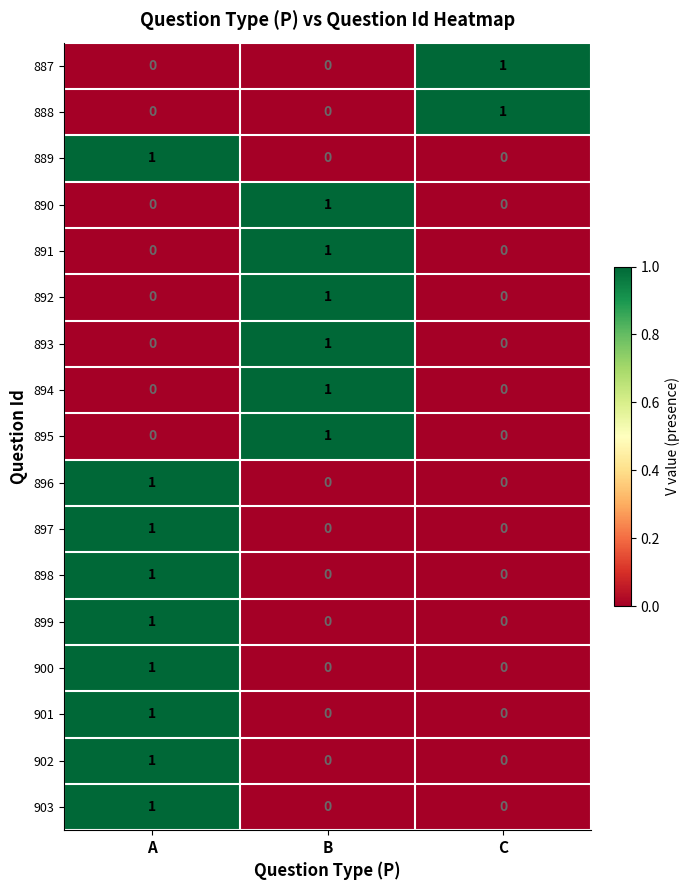

How many 900 values are between 0 and 1?

3